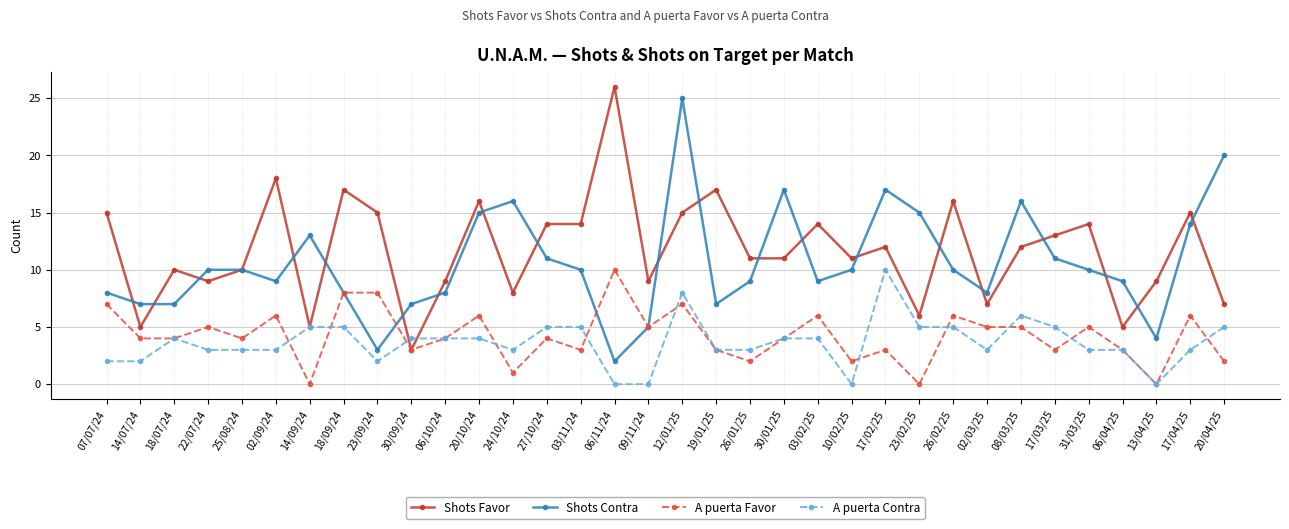

Where is the first local minimum for Shots Favor?

14/07/24